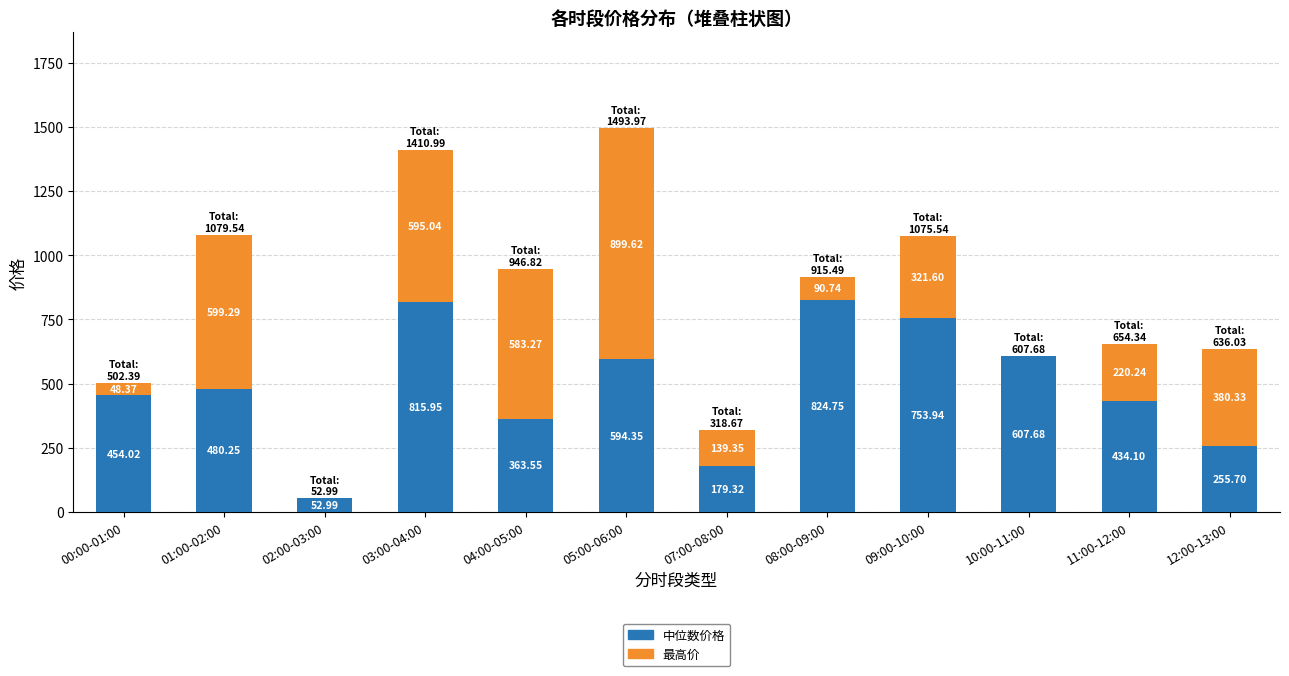

At which category is the sum across all series the highest?

05:00-06:00